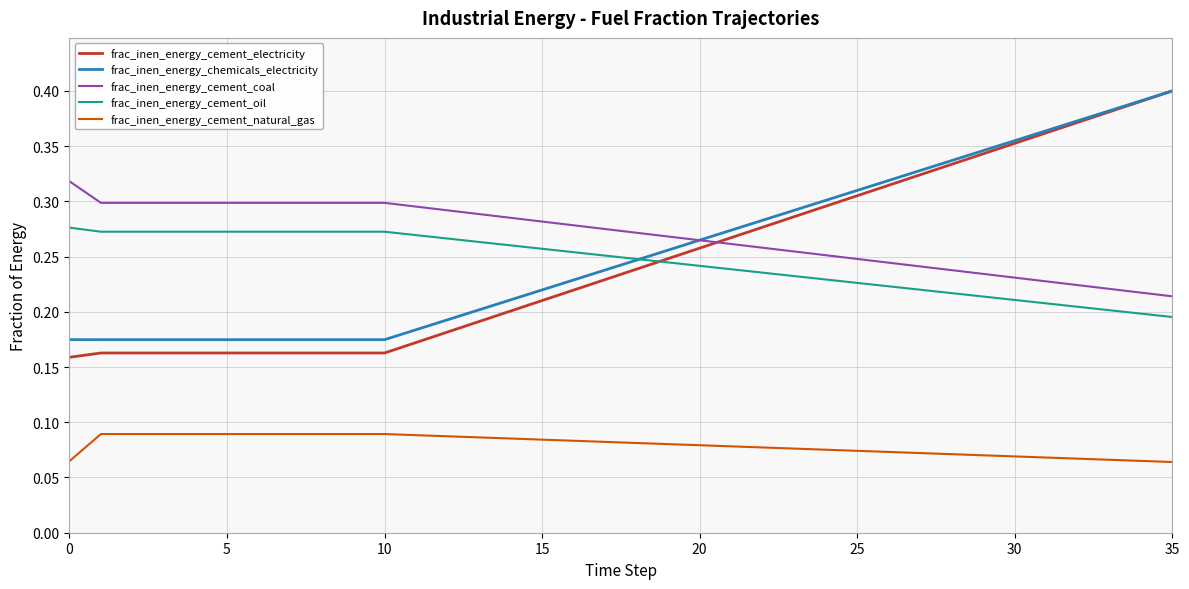

How many distinct data groups are displayed?

5